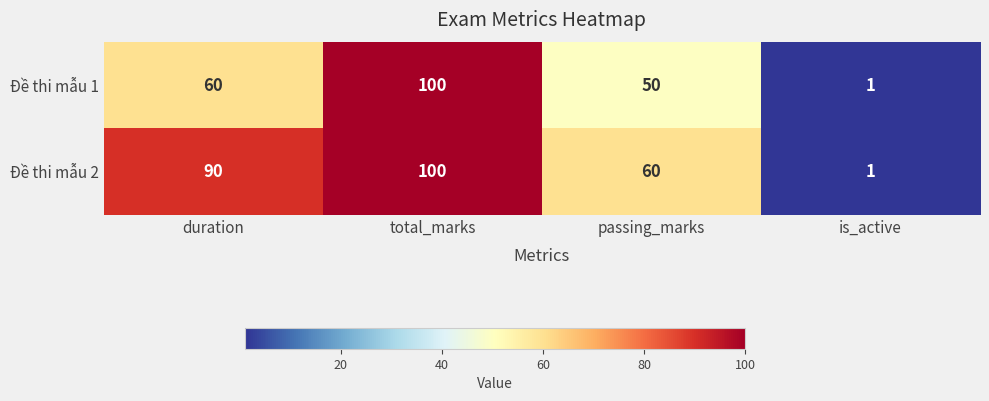

What is the smallest value displayed?

1